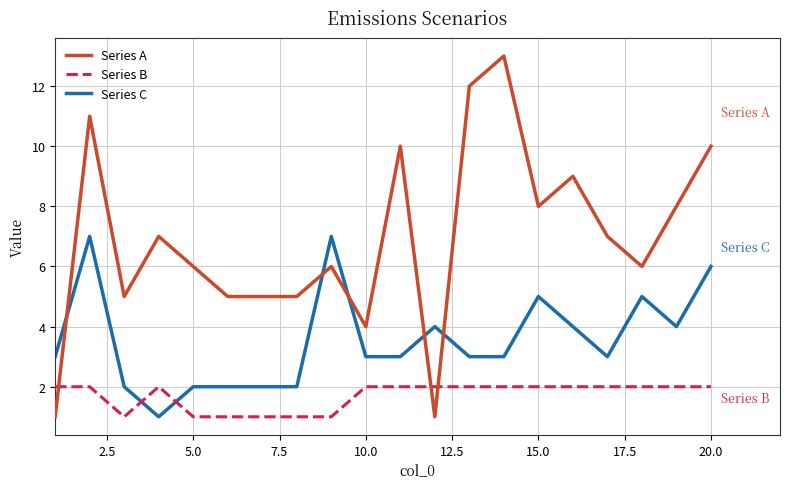

True or false: Series B and Series A intersect in this chart.

True